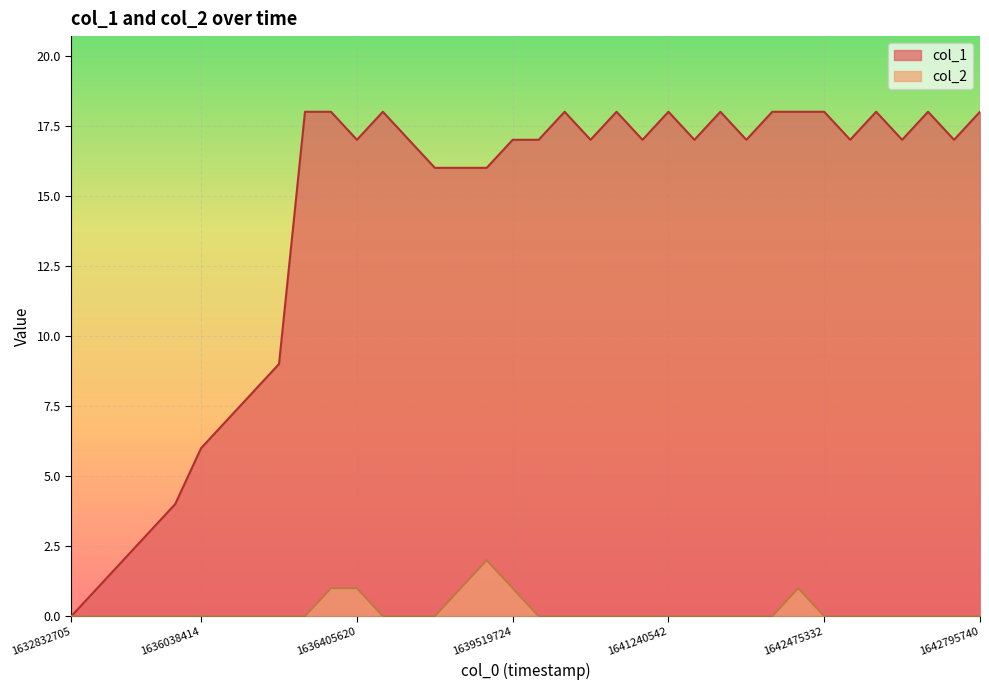

Is the value of col_1 at 30 greater than the value of col_2 at 9?

Yes